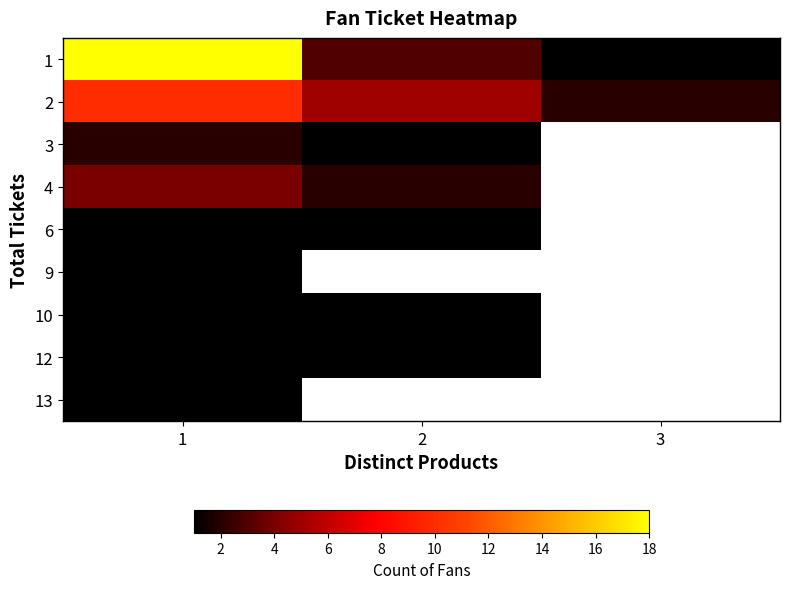

The value of 3 at 2 is 1.0. True or false?

True